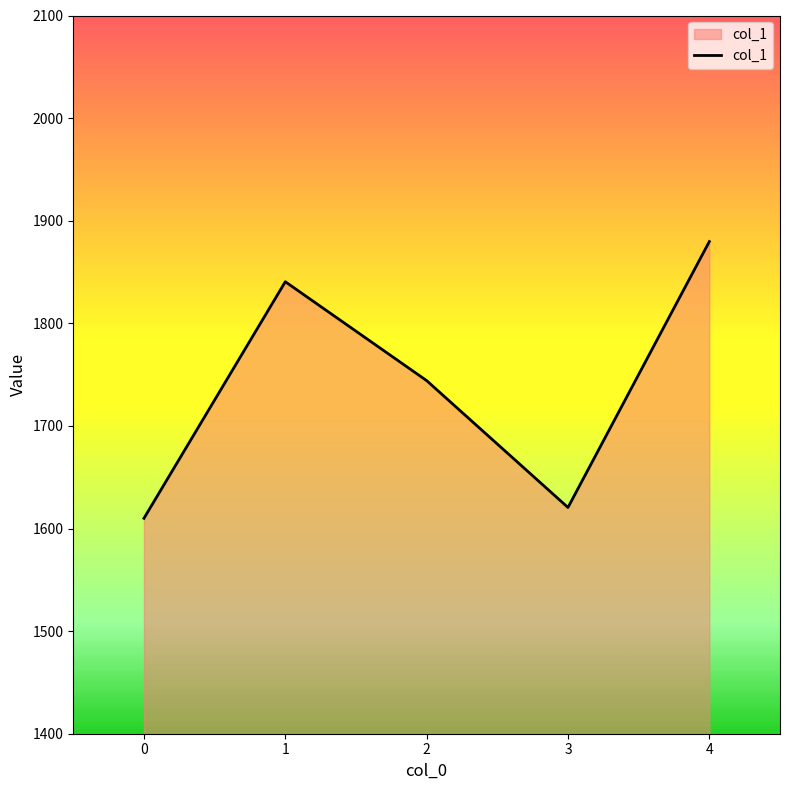

Does the chart display data point markers on the line(s)?

No